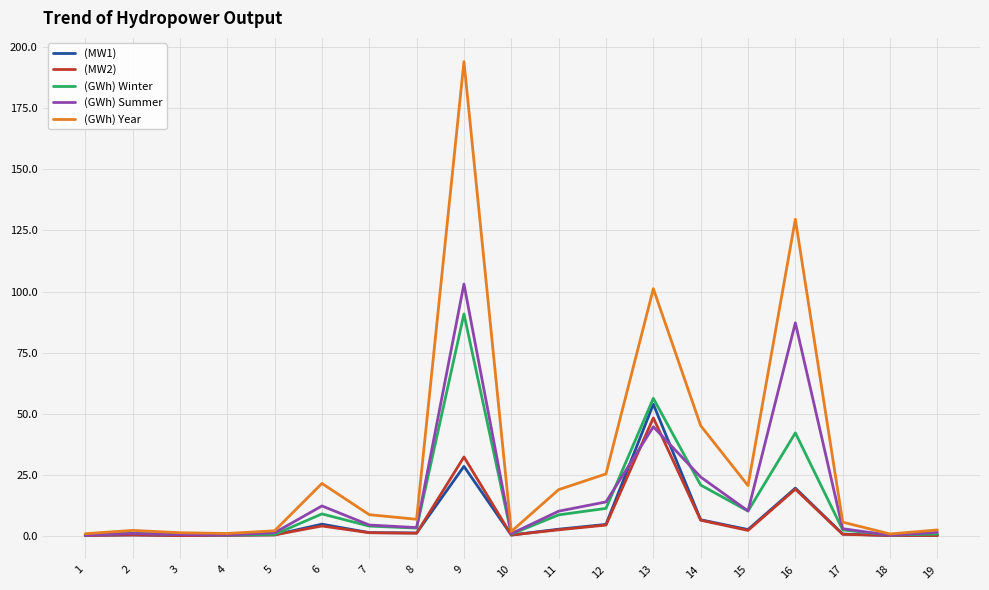

What is the difference between the (GWh) Year values at 14 and 18?

44.2